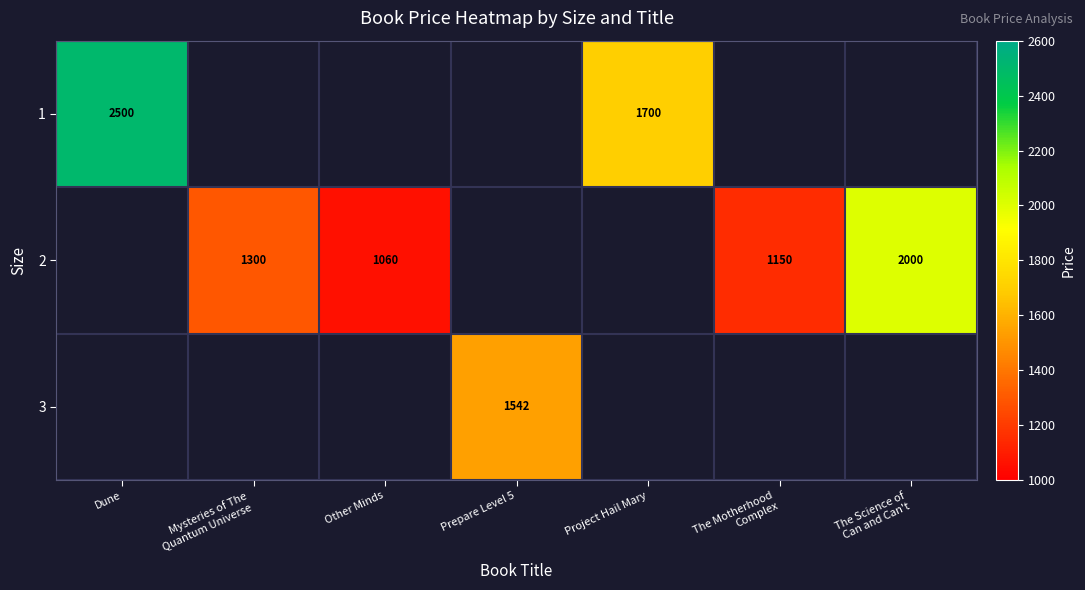

True or false: 1 has a value of 2500 at Dune.

True